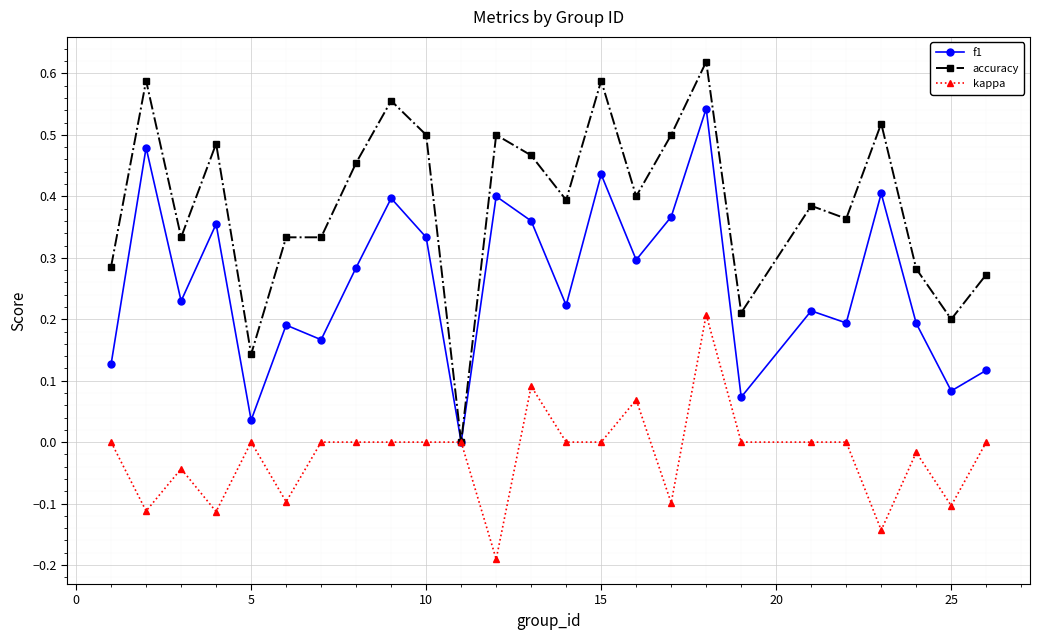

How many interior local peaks does the f1 series have?

9